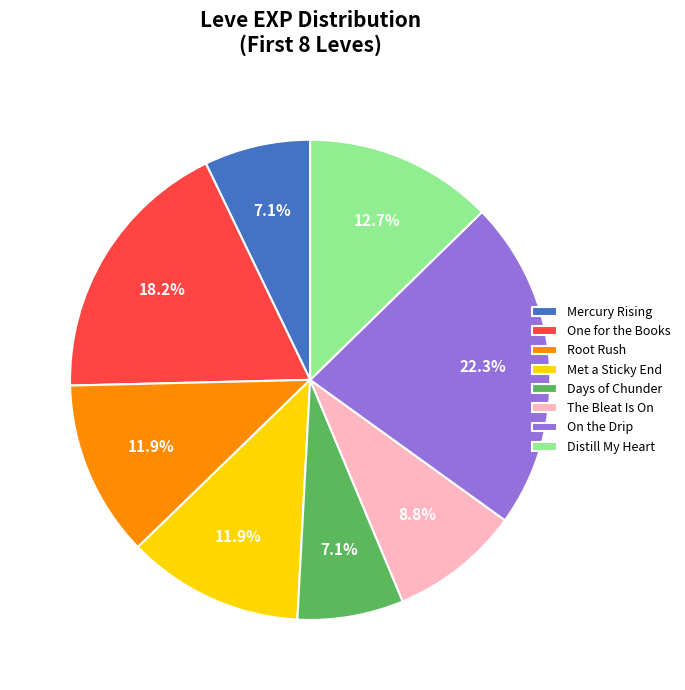

To the nearest percent, what is the average slice percentage?

12%